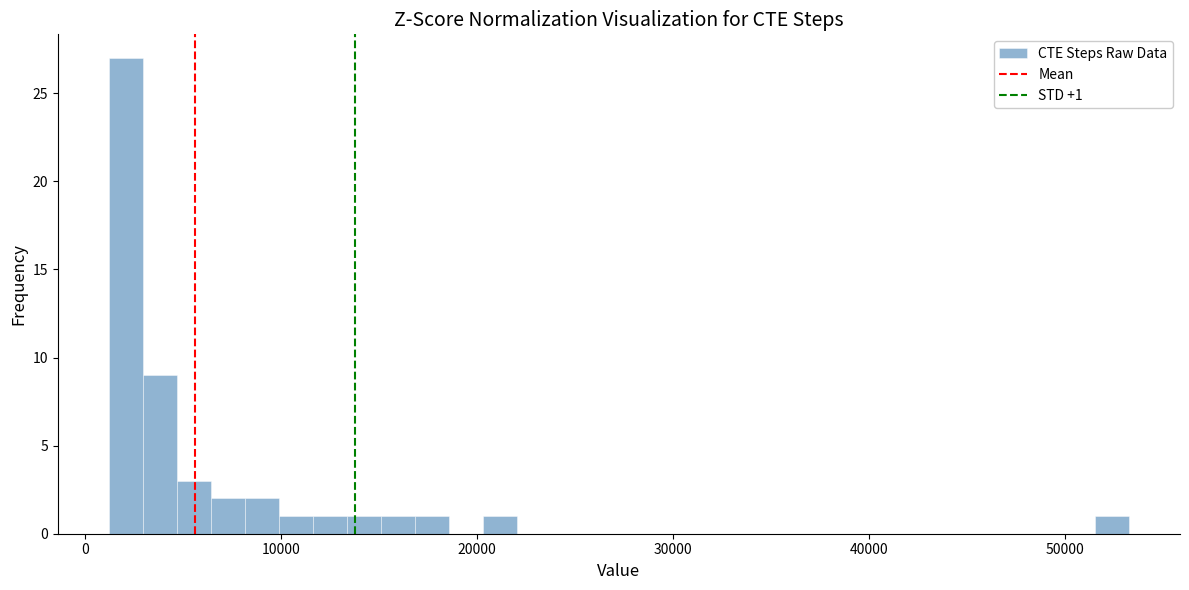

Read against the x-axis, roughly where is the centre of the tallest bar?

2000